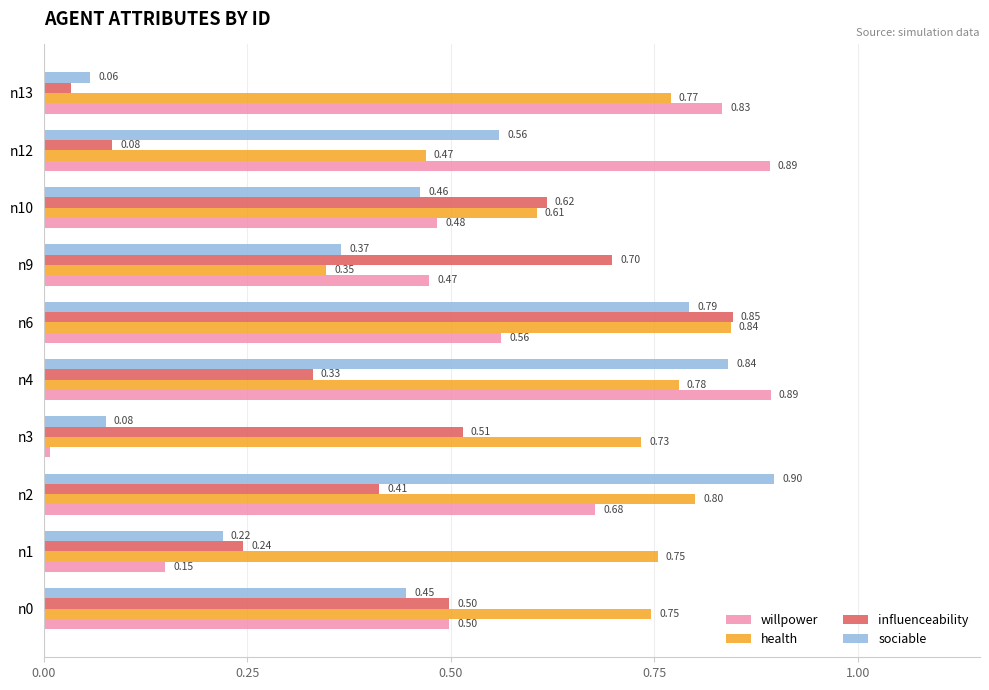

What is the greatest value displayed?

0.9